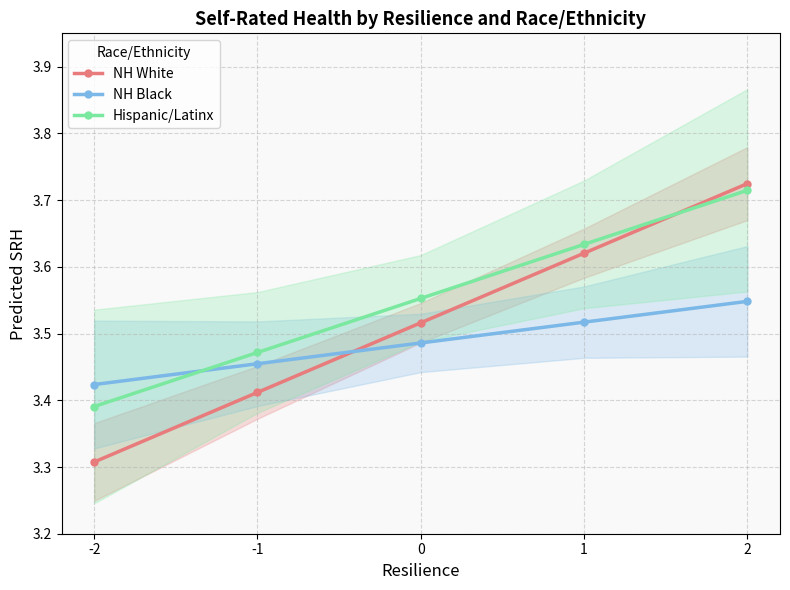

How many data points does each series have?

5